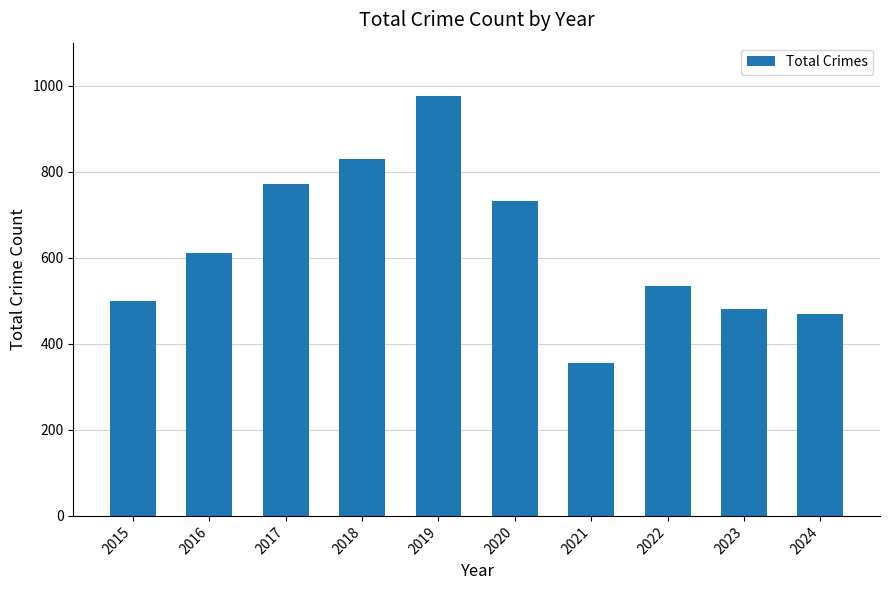

What is the value of the 1st bar from the left?

500